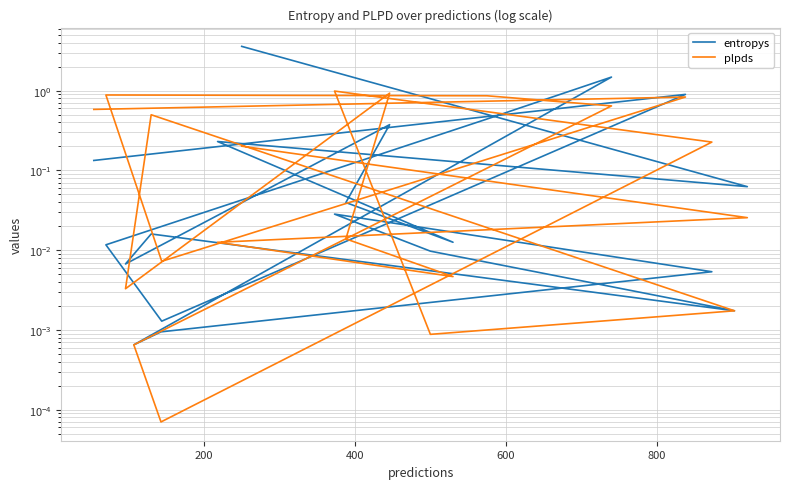

The value of entropys at 14 is 0.2. True or false?

False